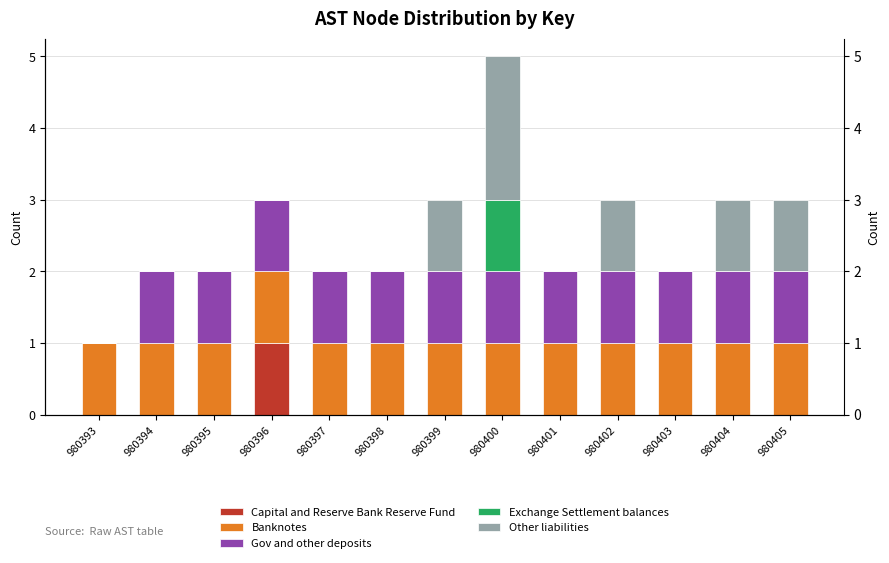

Reading left to right, list all the values displayed in this chart.

Capital and Reserve Bank Reserve Fund: 0	0	0	1	0	0	0	0	0	0	0	0	0
Banknotes: 1	1	1	1	1	1	1	1	1	1	1	1	1
Gov and other deposits: 0	1	1	1	1	1	1	1	1	1	1	1	1
Exchange Settlement balances: 0	0	0	0	0	0	0	1	0	0	0	0	0
Other liabilities: 0	0	0	0	0	0	1	2	0	1	0	1	1